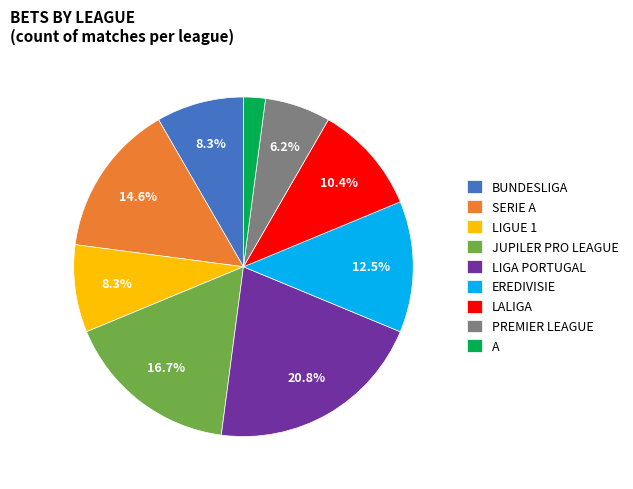

Is the sum of LALIGA and JUPILER PRO LEAGUE greater than half?

No